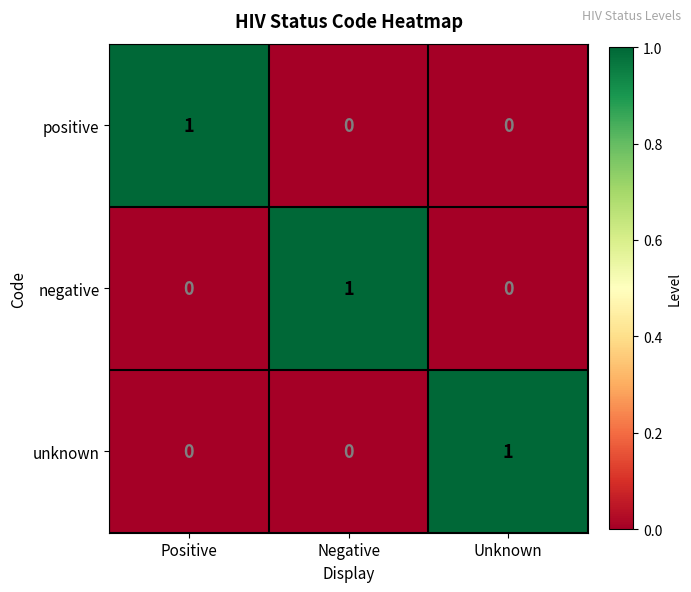

At how many categories does at least one series exceed 0?

3